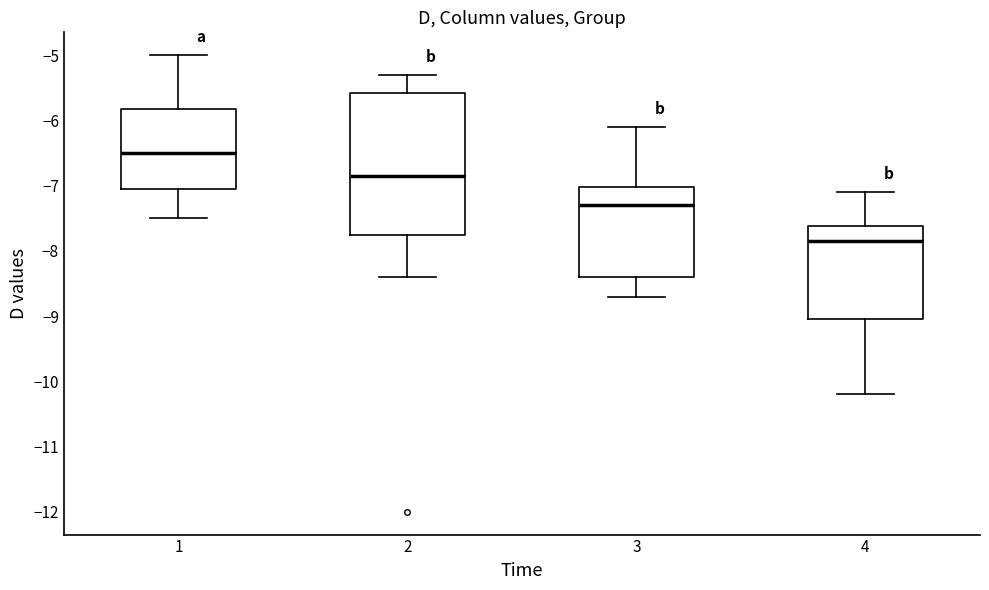

Where is the lower edge of the box at x = 2 on the y-axis? The values are not printed on the chart, so give them approximately, as read against the axis.

-7.7